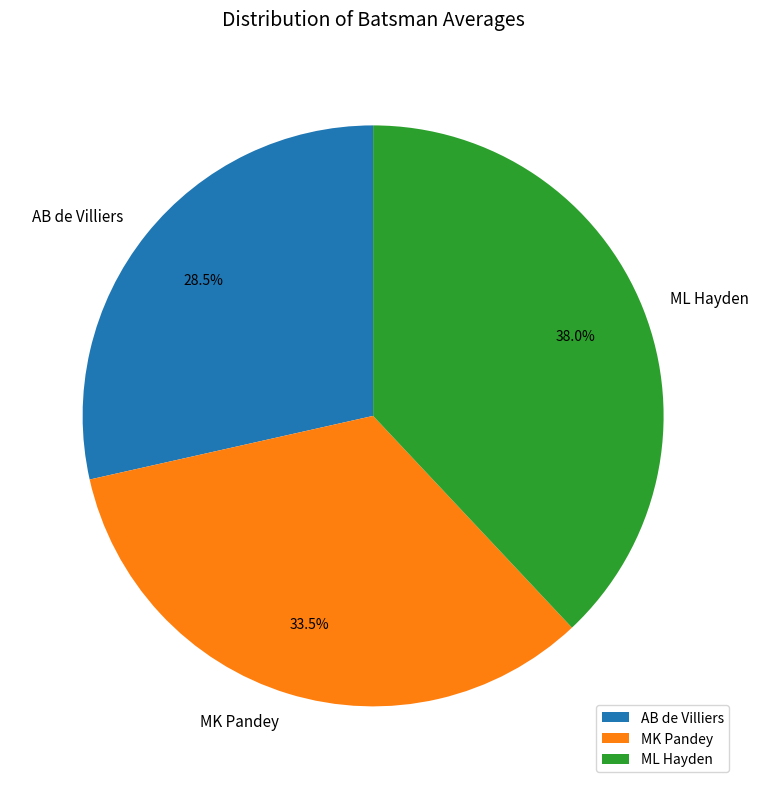

Between AB de Villiers and ML Hayden, which is larger?

ML Hayden